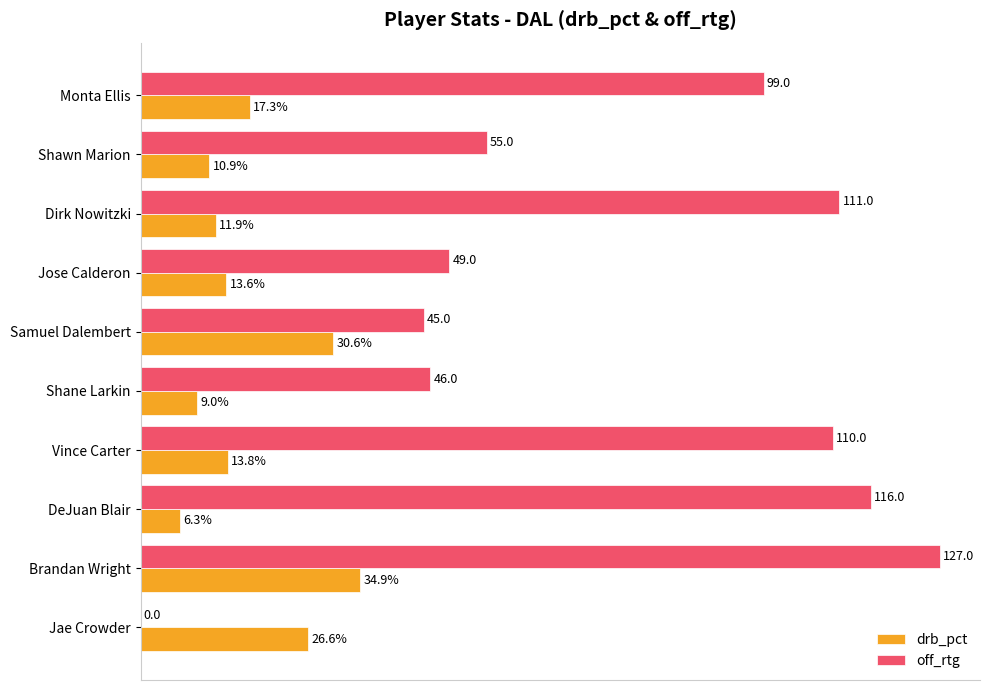

At which label is off_rtg closest to 63?

Shawn Marion